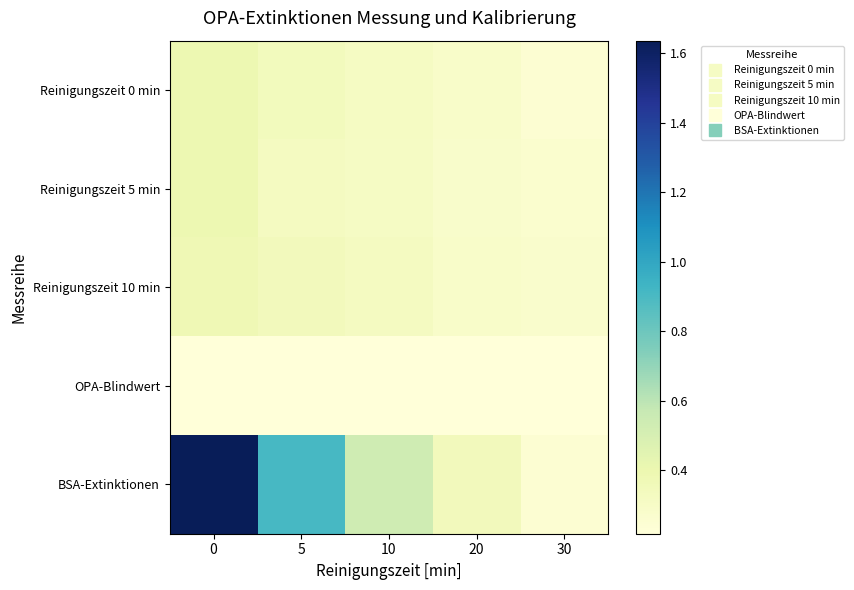

Reading right to left, extract all data points from this chart.

Reinigungszeit 0 min: 30=0.2	20=0.3	10=0.3	5=0.3	0=0.4
Reinigungszeit 5 min: 30=0.3	20=0.3	10=0.3	5=0.3	0=0.4
Reinigungszeit 10 min: 30=0.3	20=0.3	10=0.3	5=0.3	0=0.4
OPA-Blindwert: 30=0.2	20=0.2	10=0.2	5=0.2	0=0.2
BSA-Extinktionen: 30=0.2	20=0.3	10=0.5	5=0.9	0=1.6